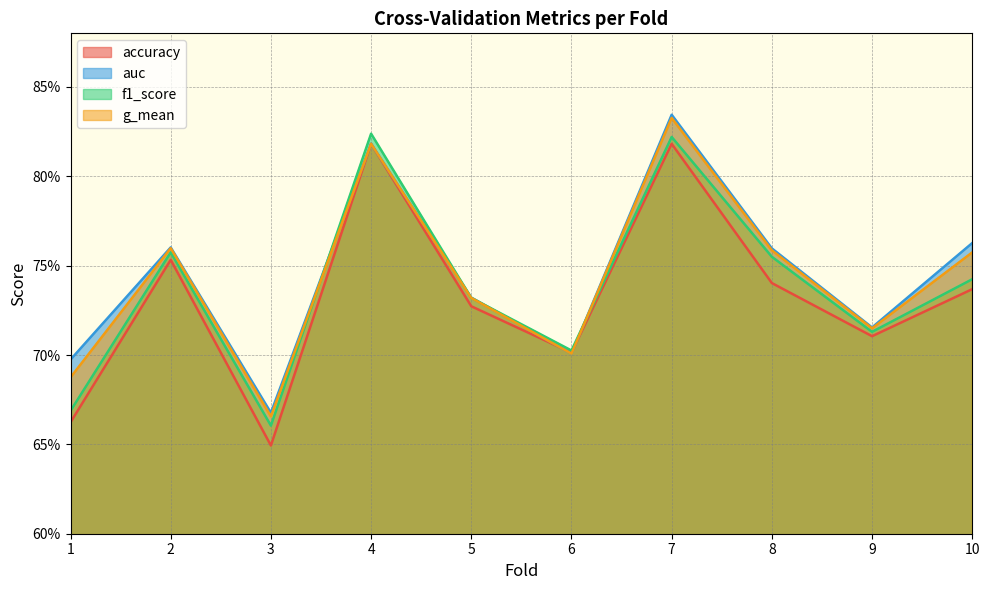

Is it true that f1_score equals 0.7 at 6?

True